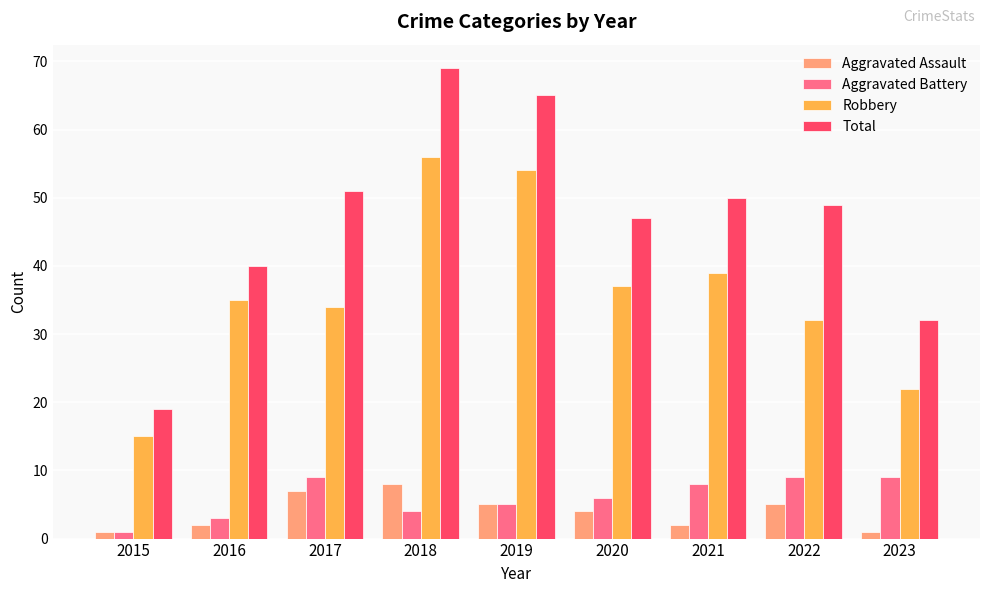

How many groups of bars are there?

9